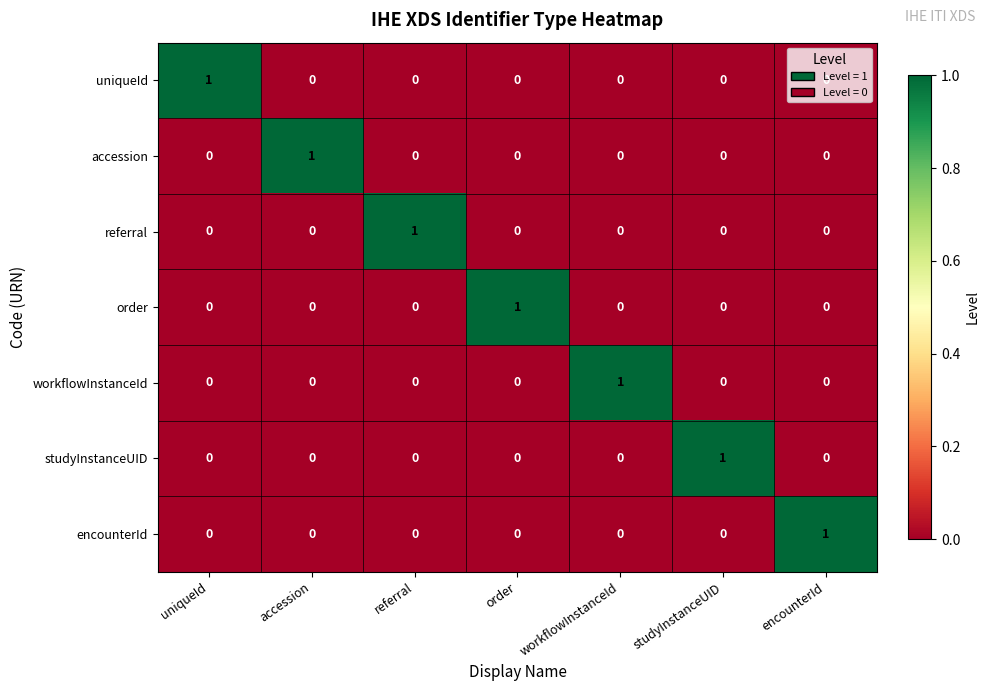

The value of accession at referral is -1. True or false?

False